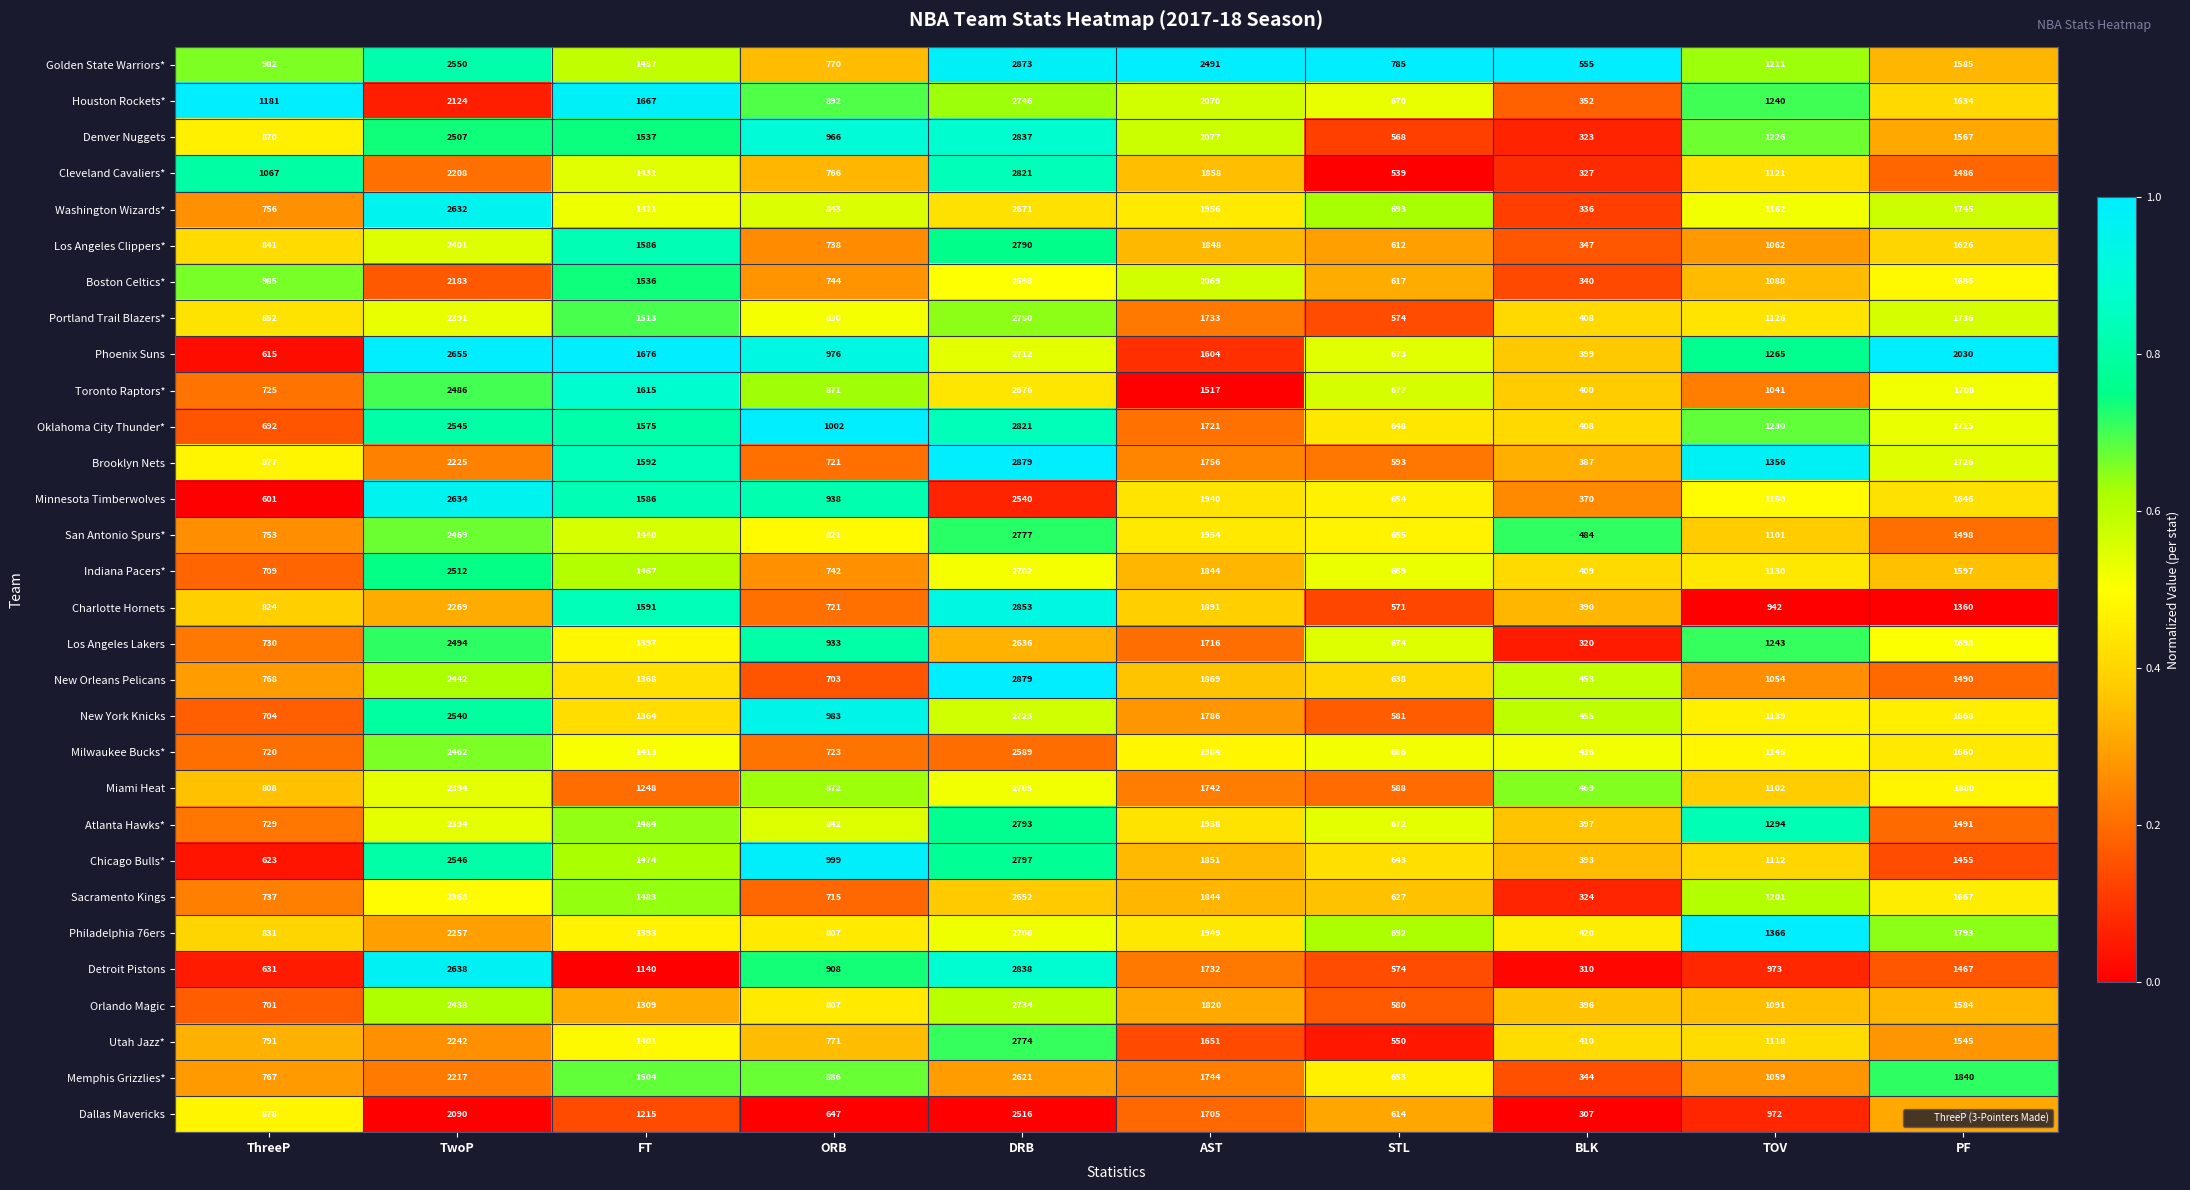

Rank the categories by Memphis Grizzlies* value from lowest to highest.

BLK, STL, ThreeP, ORB, TOV, FT, AST, PF, TwoP, DRB